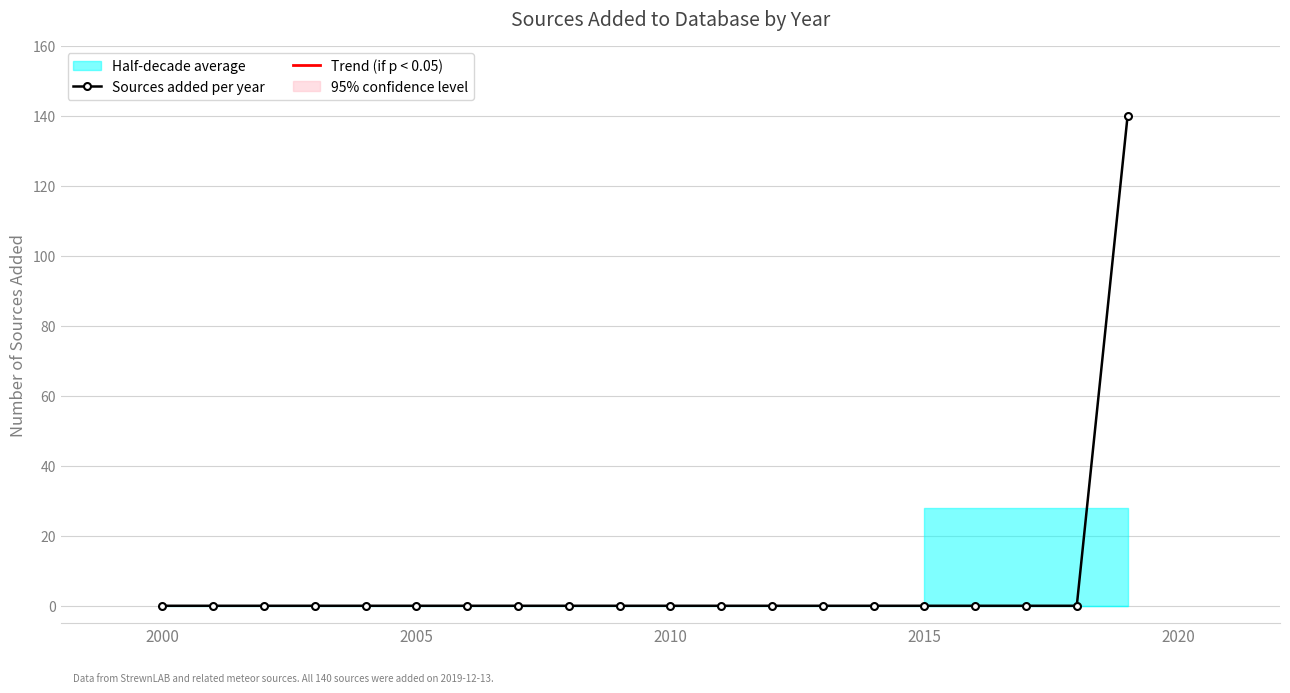

The value of Sources added per year at 2010 is -62. True or false?

False